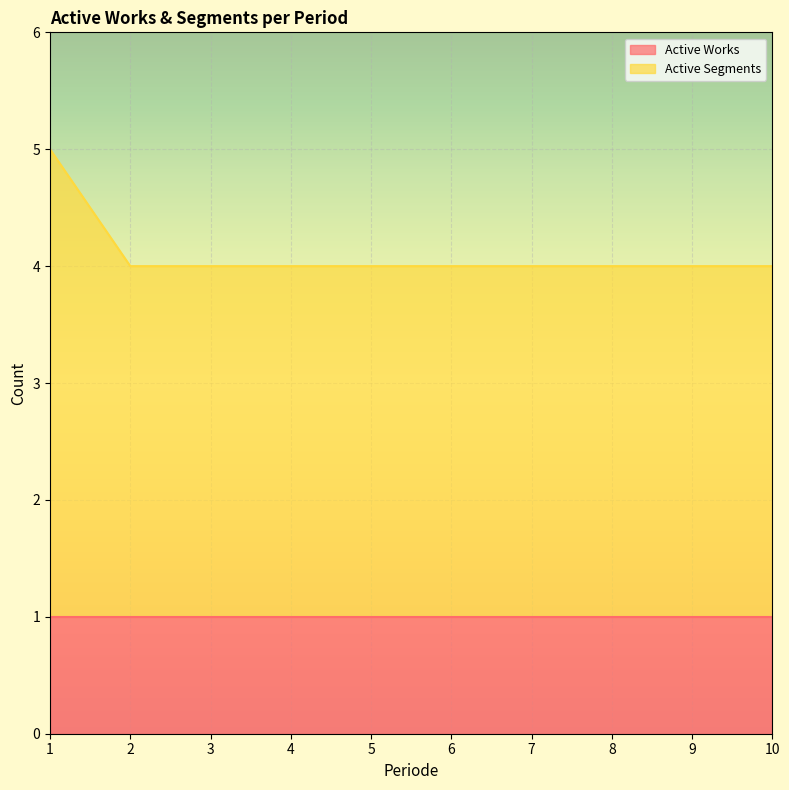

What is the value of the 10th point from the left?

4